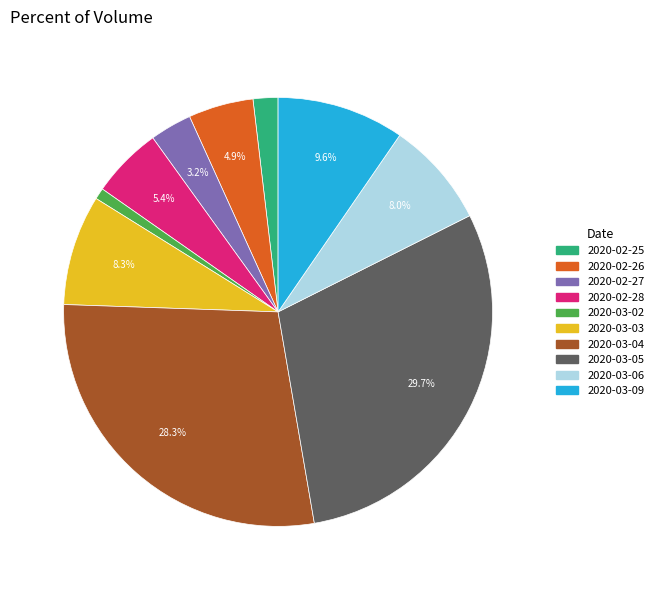

Does any single category account for the majority?

No